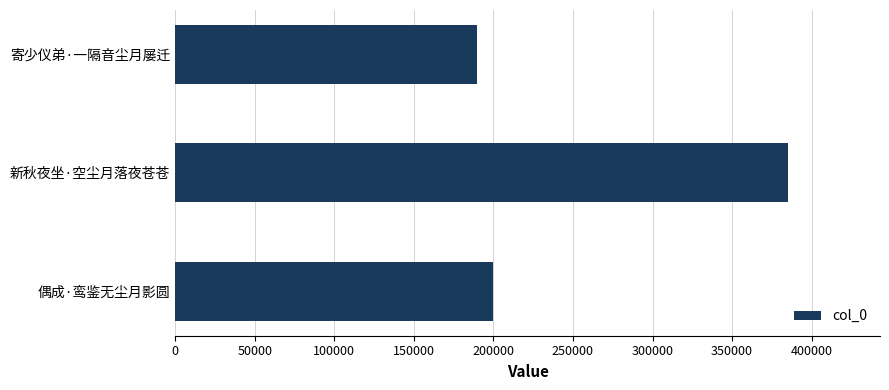

What is the label of the 2nd bar from the bottom?

新秋夜坐·空尘月落夜苍苍